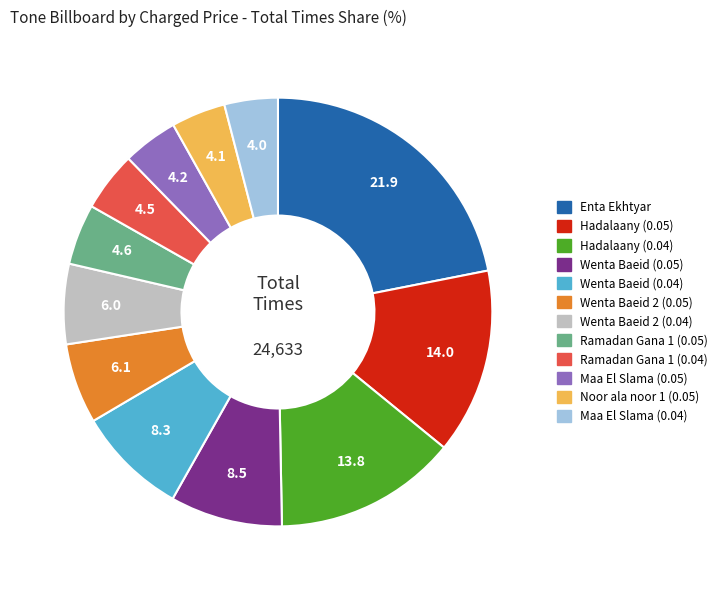

Is there any slice that represents more than half of the pie?

No